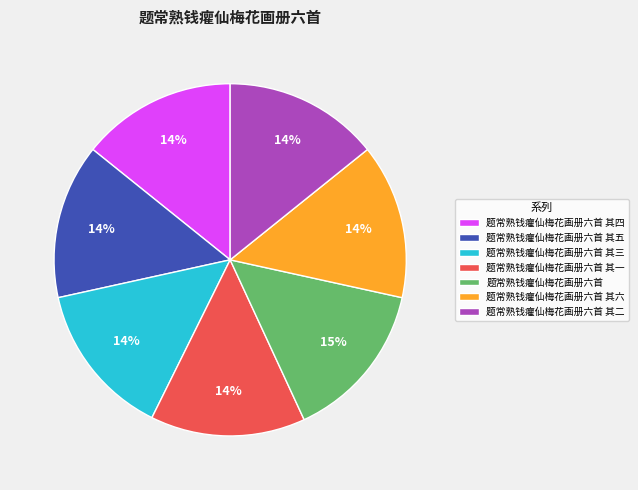

Does any single category account for the majority?

No